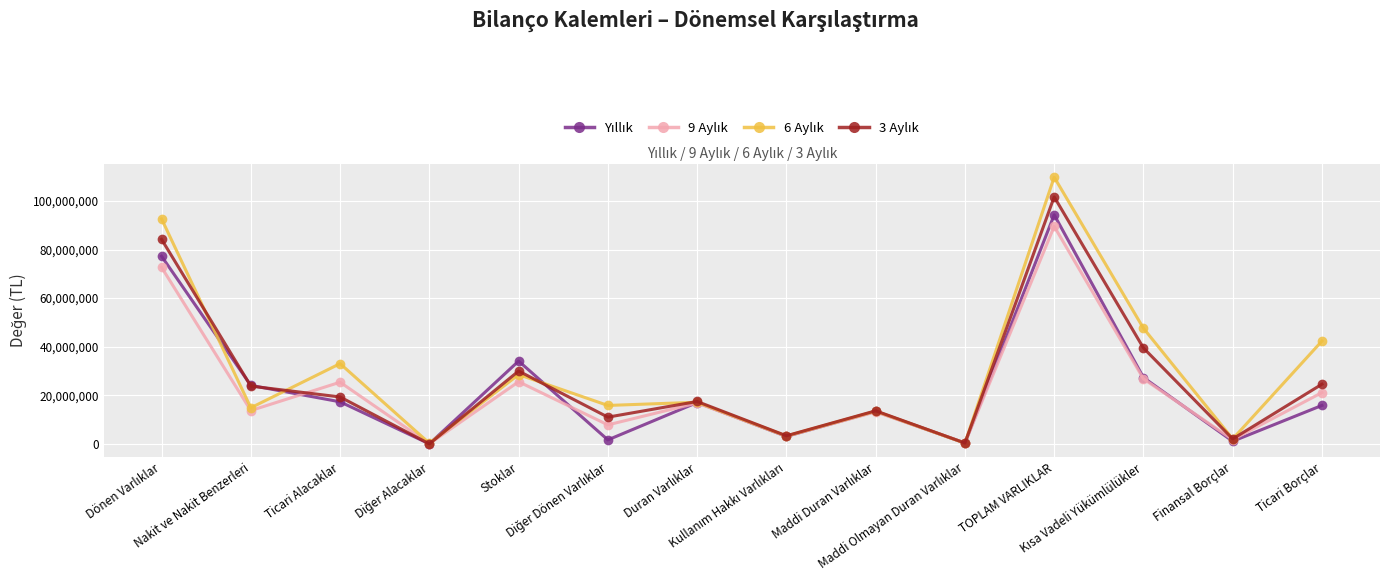

Does the chart display data point markers on the line(s)?

Yes